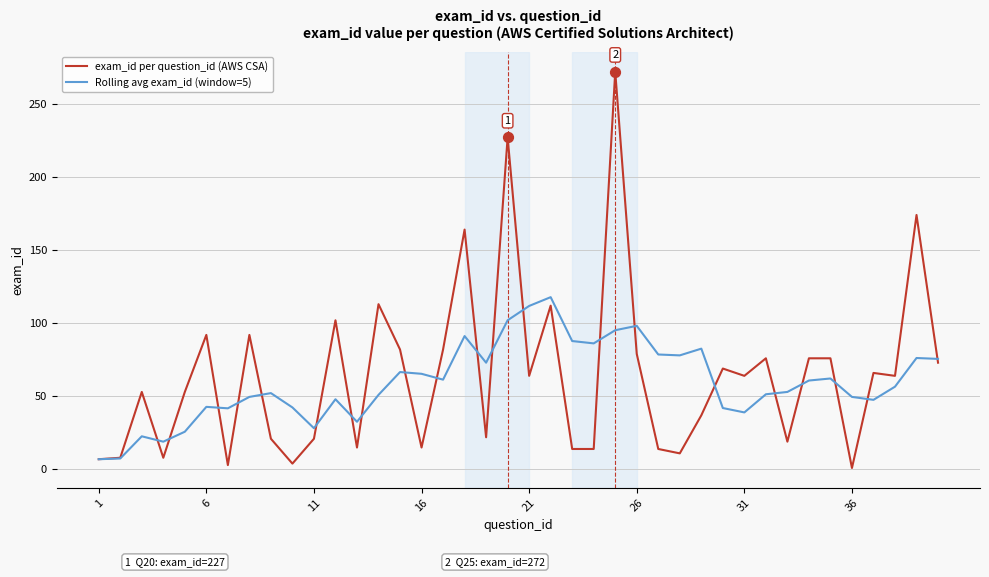

At how many categories does at least one series exceed 266?

1